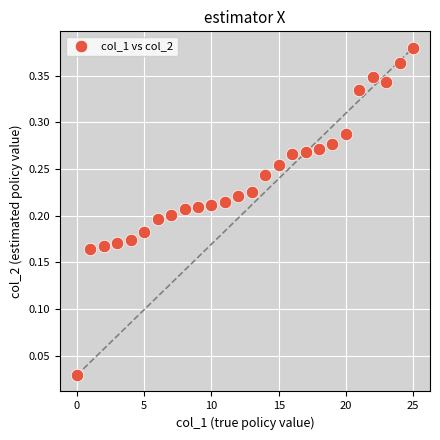

How many points are shown in the scatter plot?

26